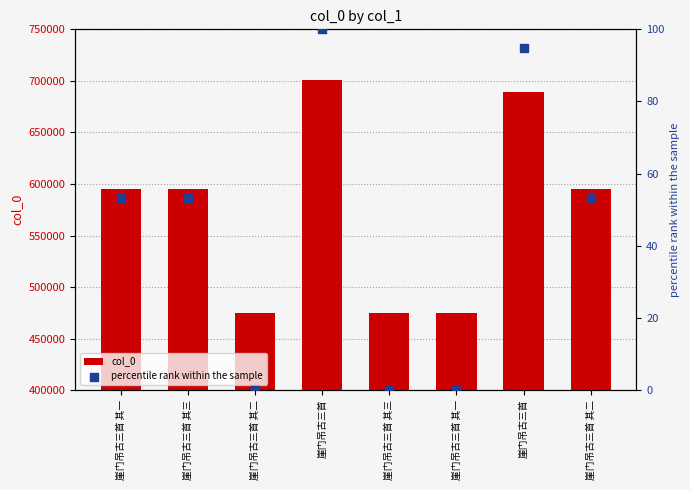

Which series reaches the maximum Y coordinate?

col_0